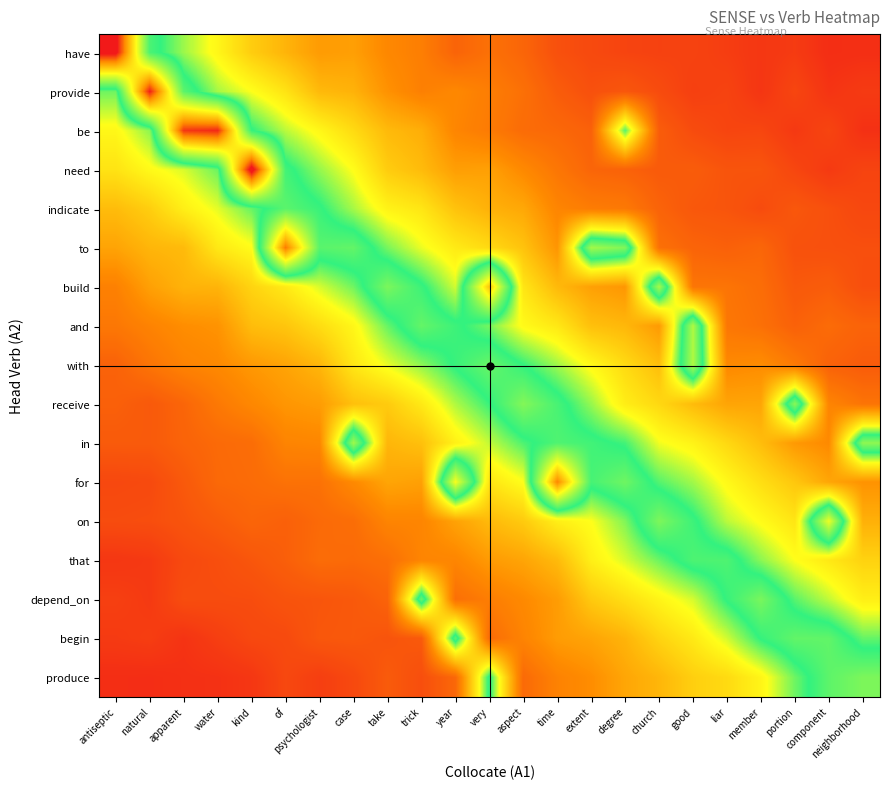

What is the greatest value displayed?

1.0